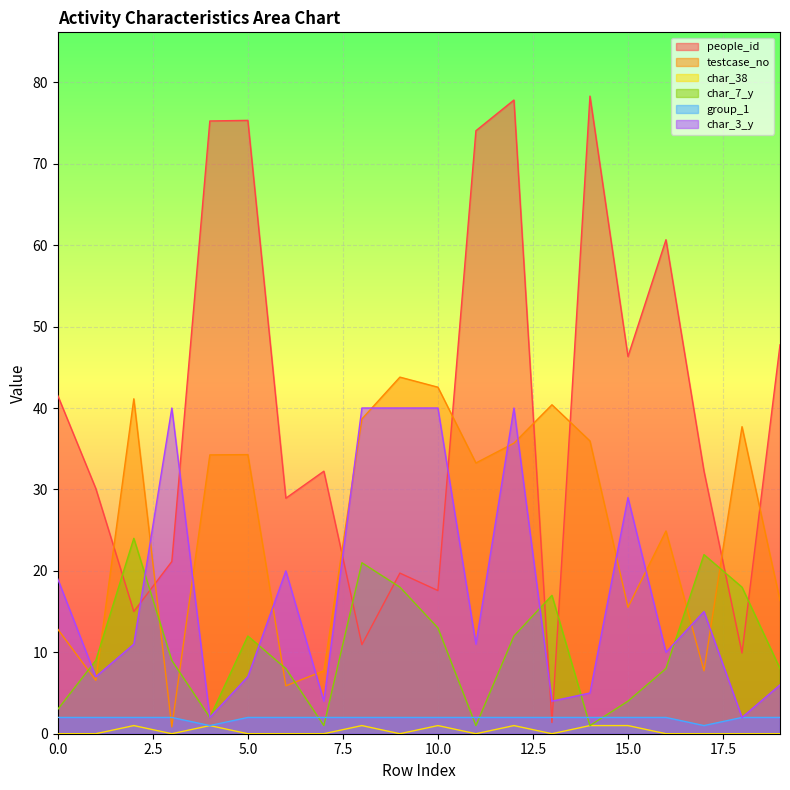

In char_38, how many points are lower than both neighbors (excluding endpoints)?

4